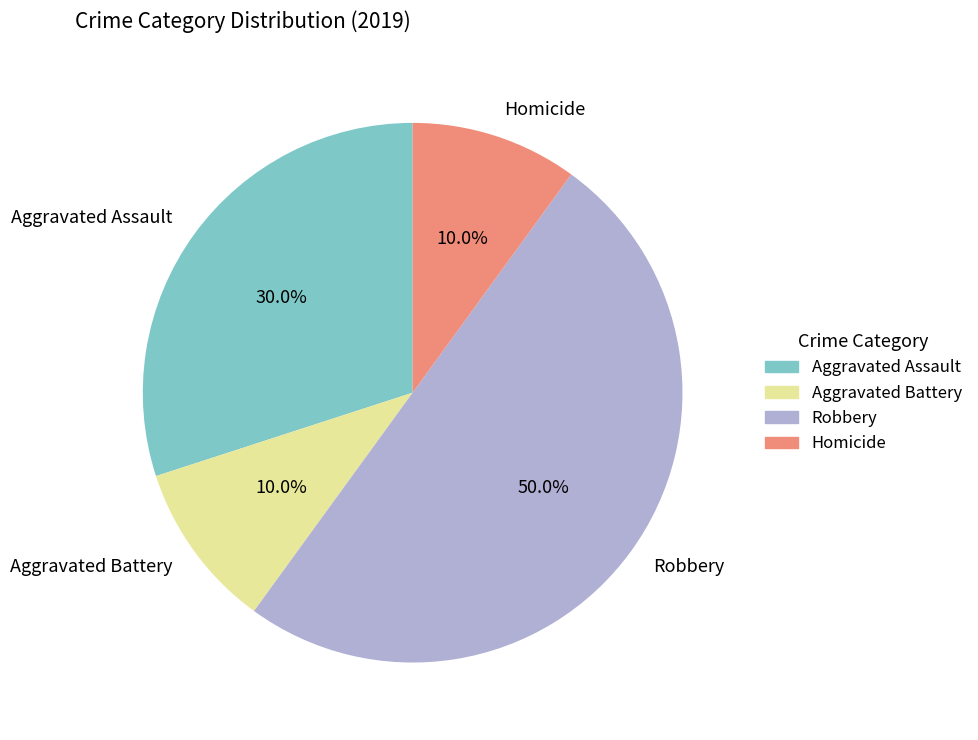

Is the sum of Aggravated Assault and Robbery greater than half?

Yes